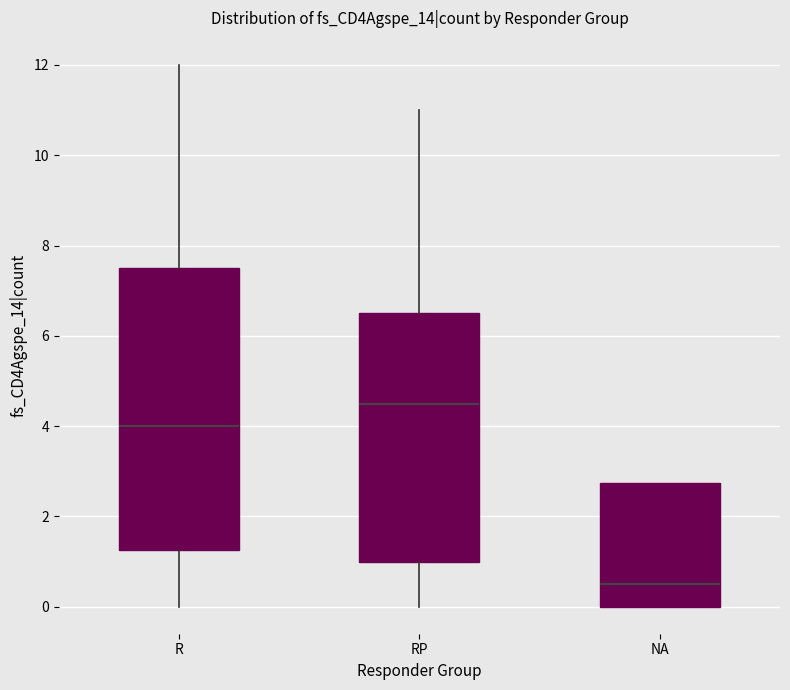

Where does the median line of the box for RP sit on the y-axis? The values are not printed on the chart, so give them approximately, as read against the axis.

4.6